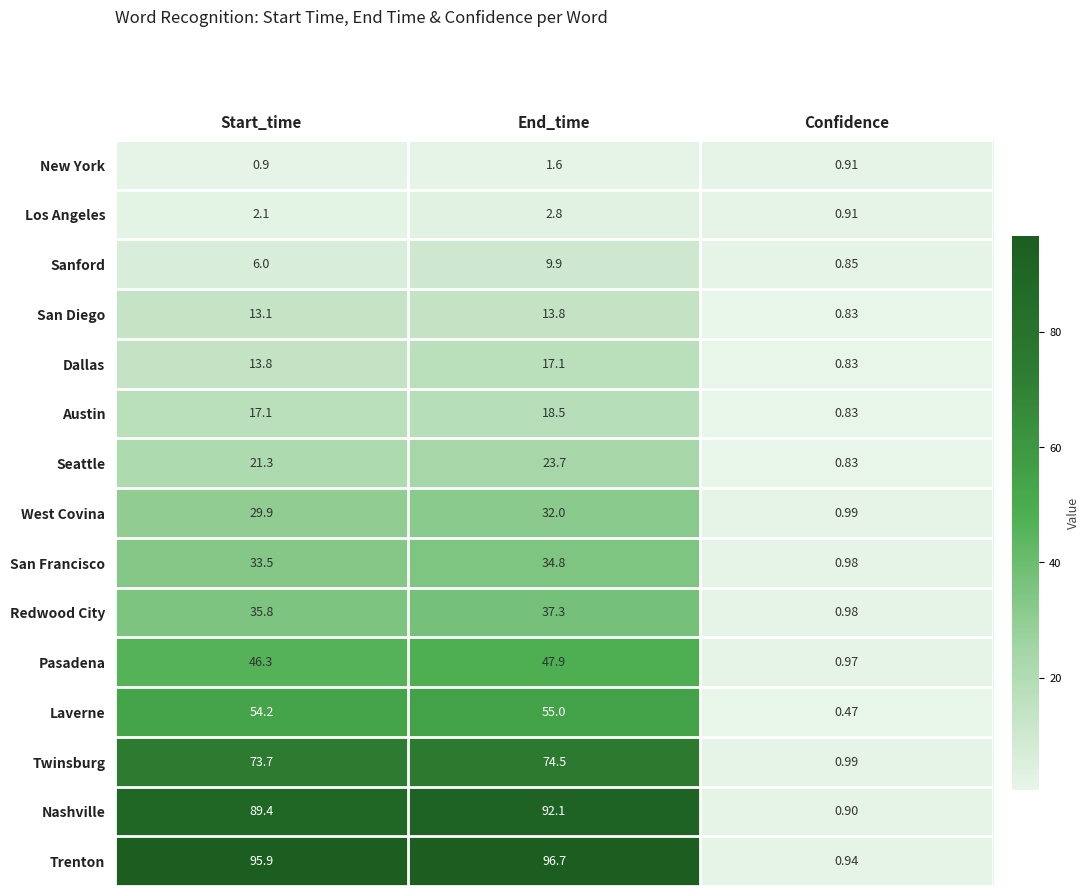

At End_time, list the series in order from largest to smallest.

Trenton, Nashville, Twinsburg, Laverne, Pasadena, Redwood City, San Francisco, West Covina, Seattle, Austin, Dallas, San Diego, Sanford, Los Angeles, New York